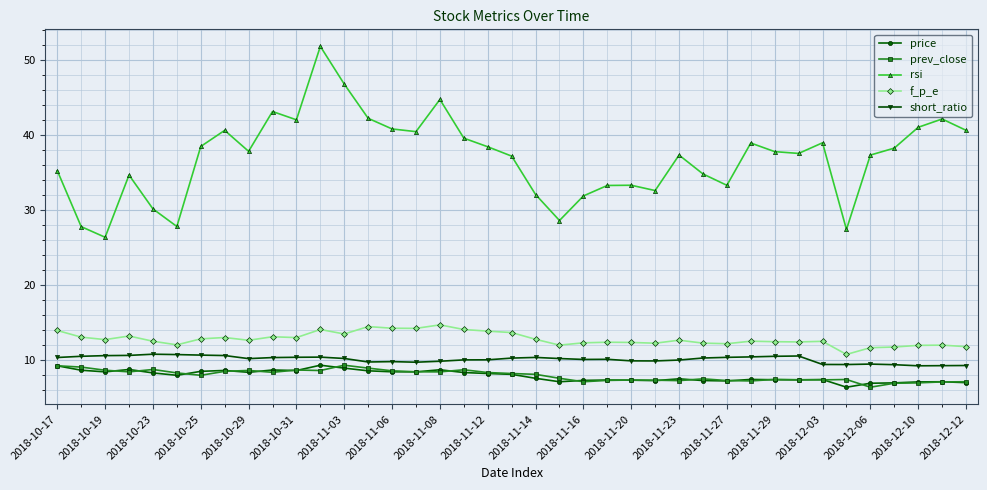

At how many categories does at least one series exceed 17?

39